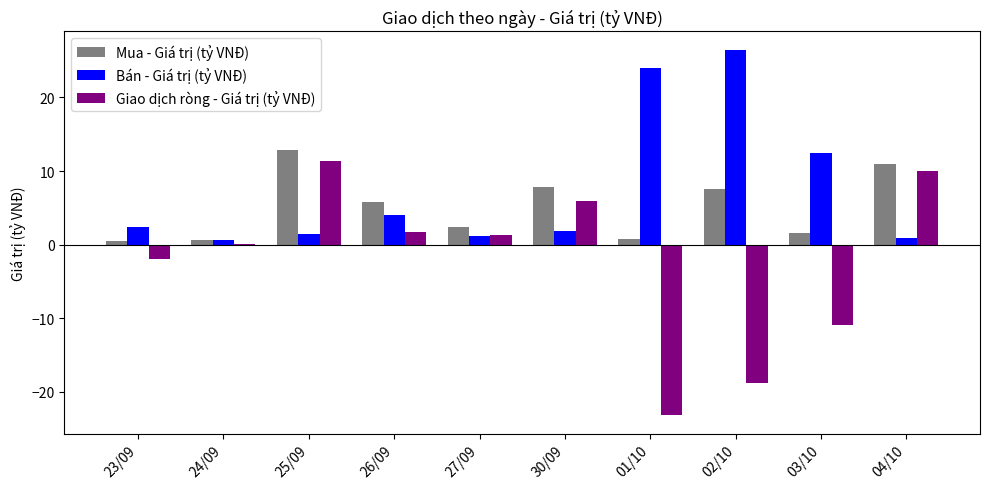

How many distinct data groups are displayed?

3